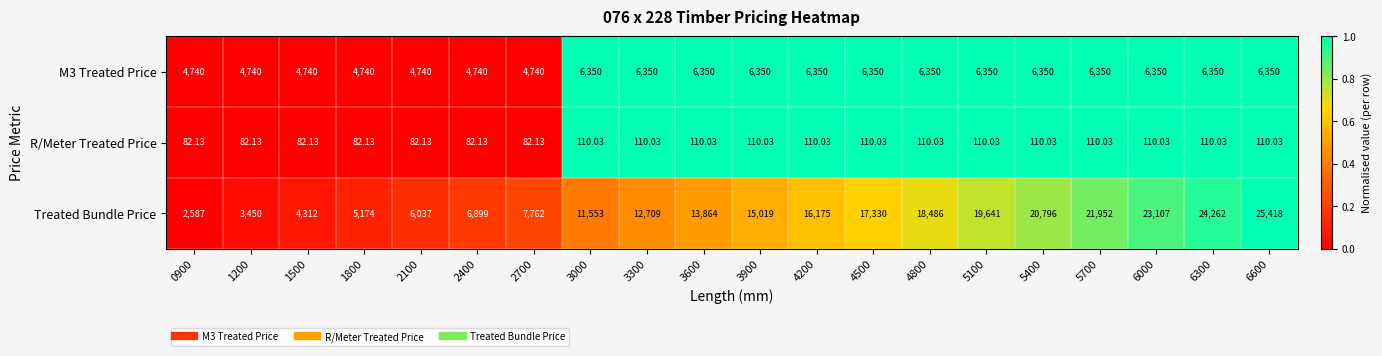

Rank the series at 2700 from lowest to highest value.

R/Meter Treated Price, M3 Treated Price, Treated Bundle Price